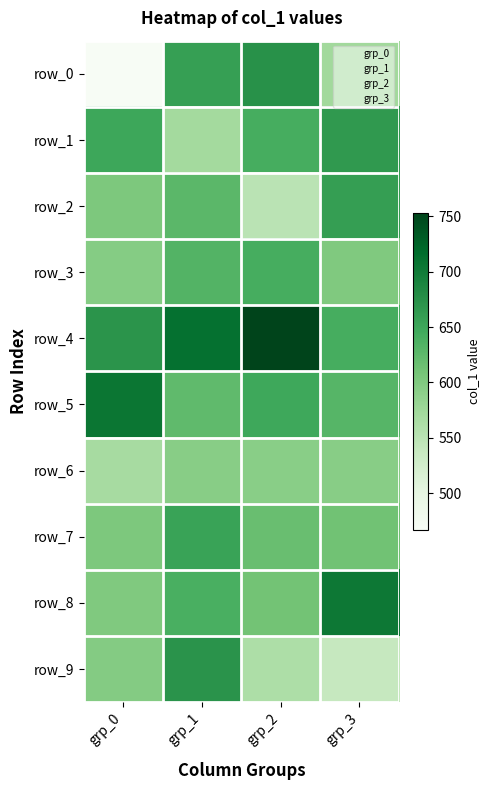

What is the difference between the highest and lowest values at grp_2?

203